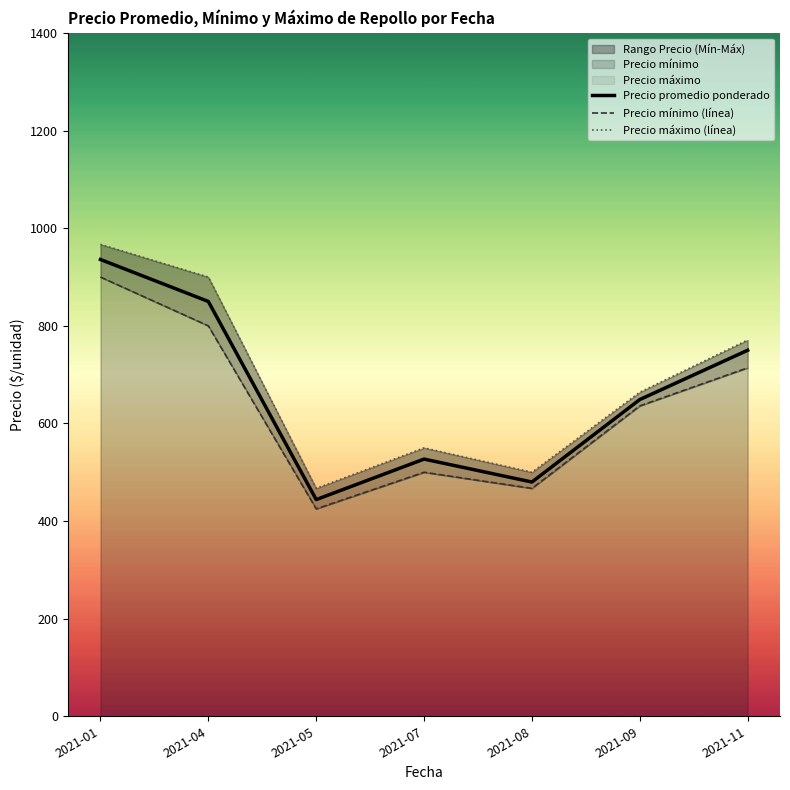

Which has a higher value, 2021-01 or 2021-11?

2021-01